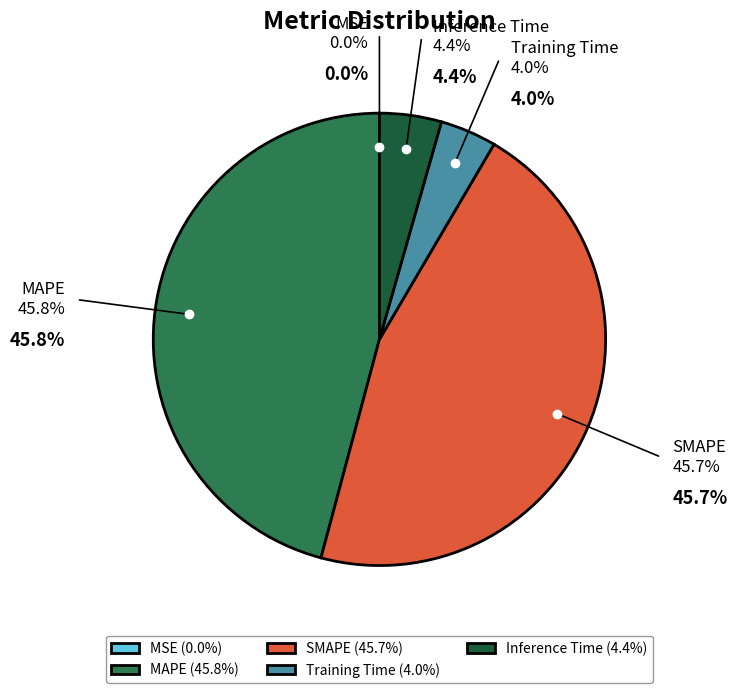

To the nearest percent, what is the average slice percentage?

20%